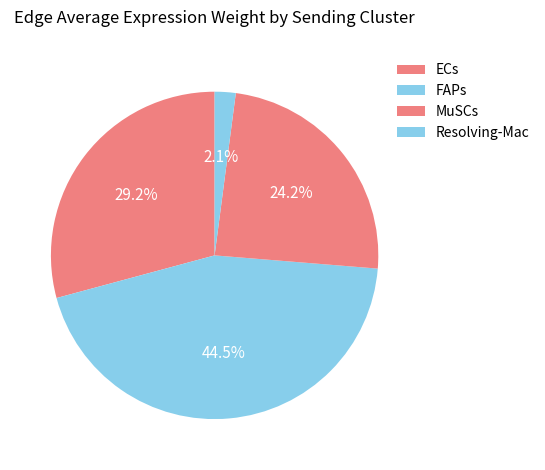

Is the sum of ECs and Resolving-Mac greater than half?

No